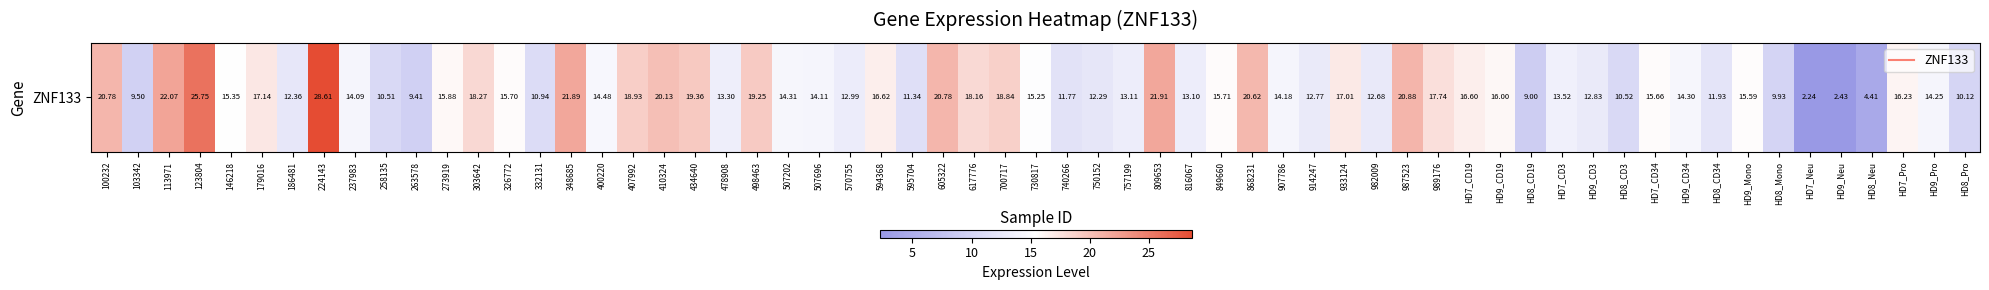

Is it true that the value at 1 is 14.6?

False